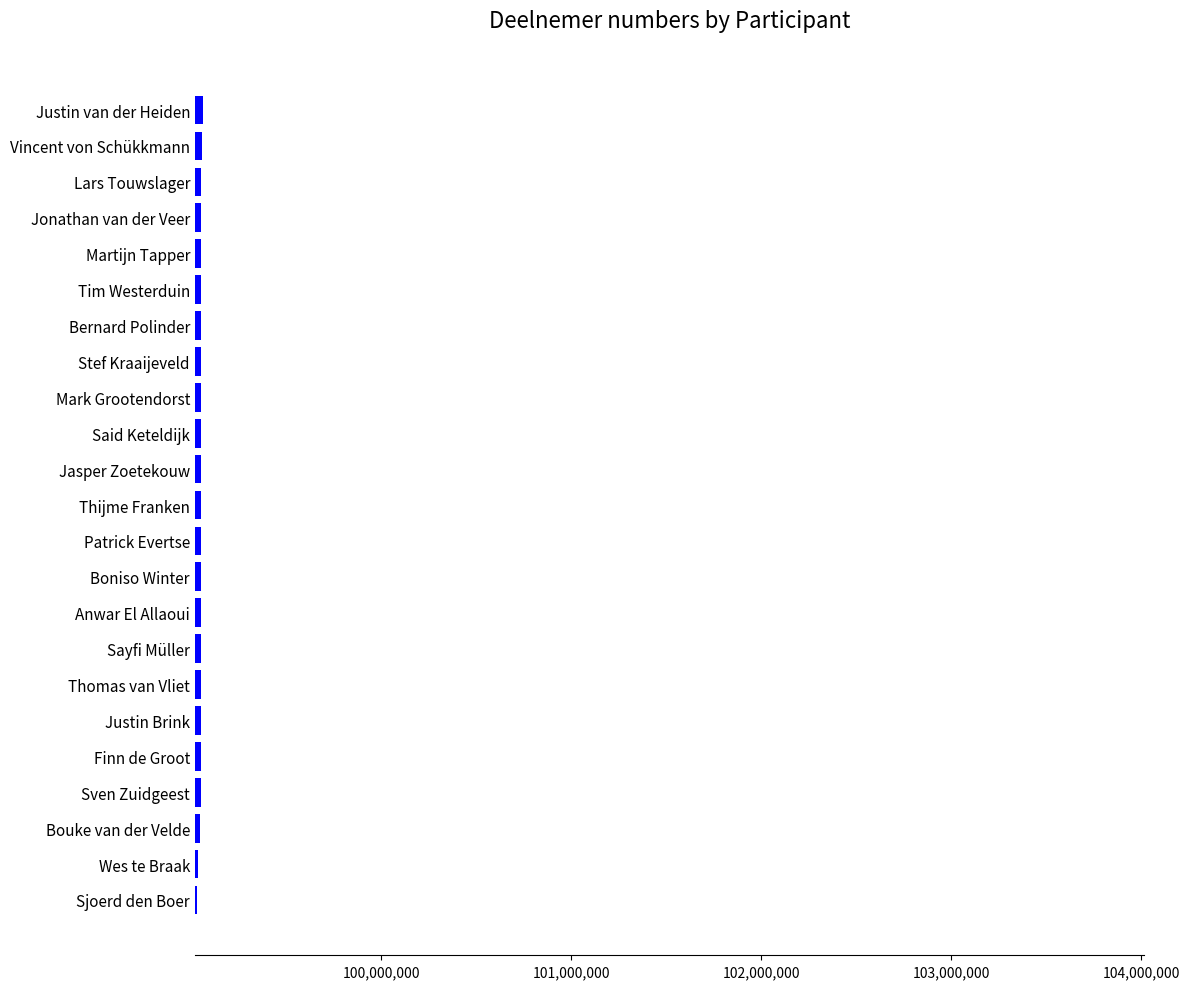

What is the maximum value shown in the chart?

99063180